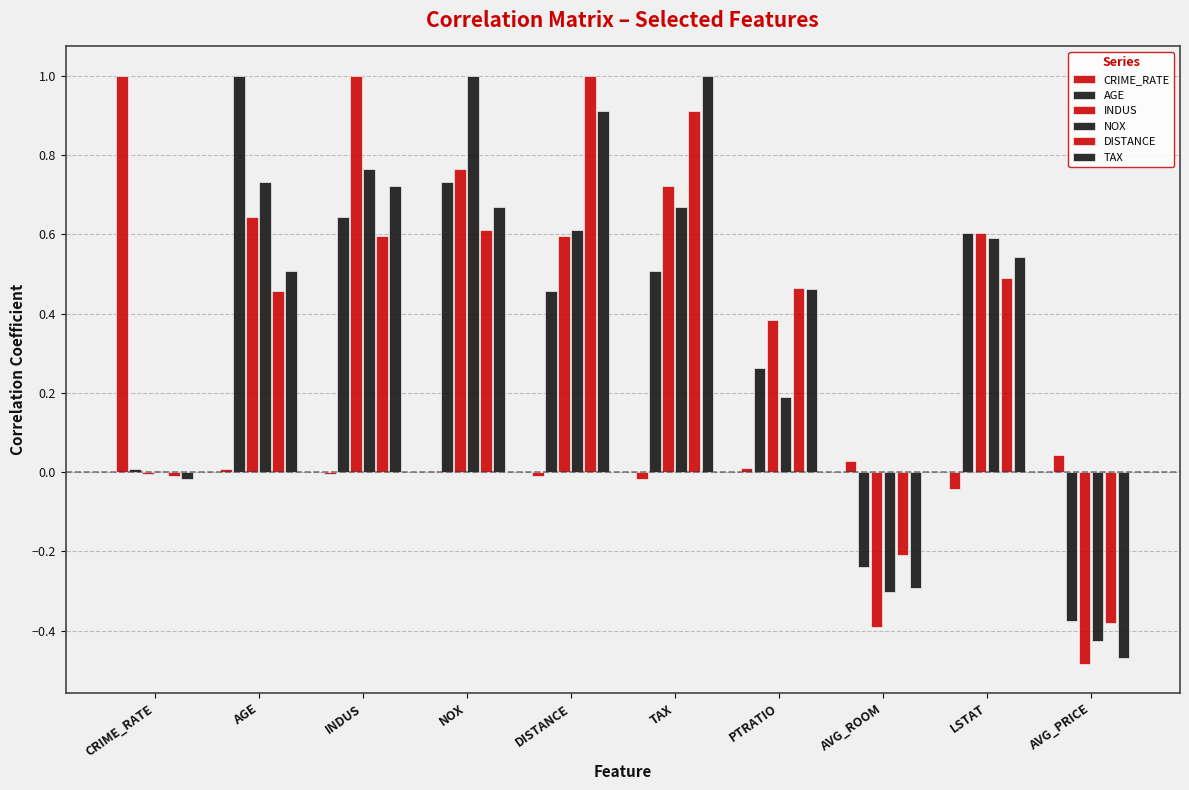

What position from the right is PTRATIO?

4